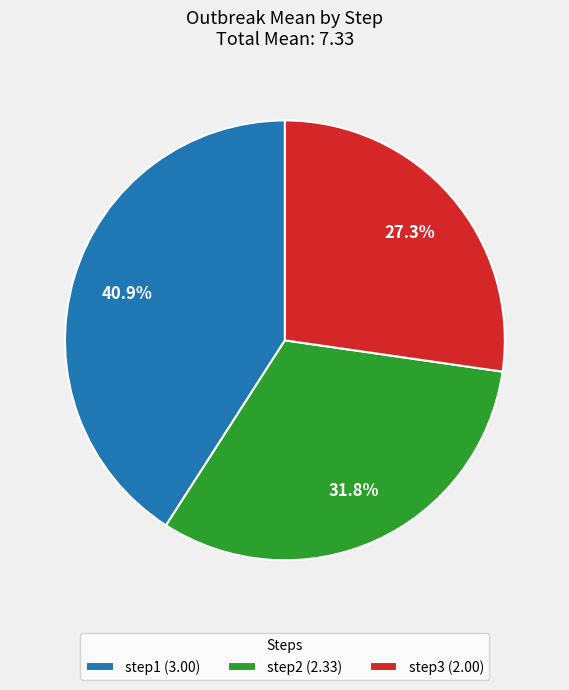

Does step1 represent more than half of the total?

No